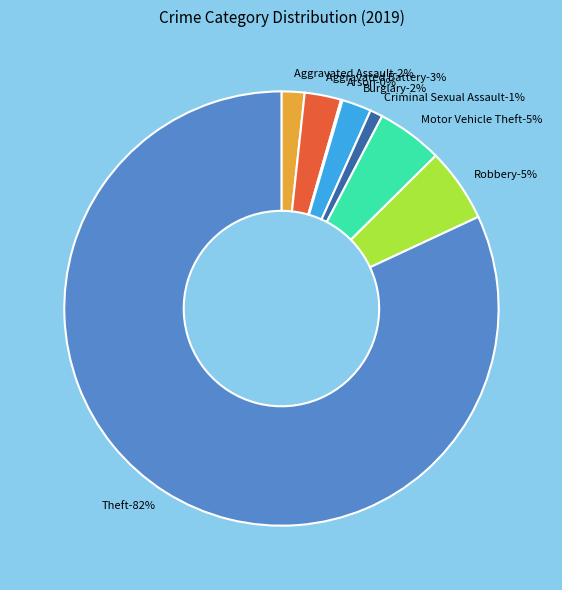

The Arson slice represents 1% of the pie. True or false?

False